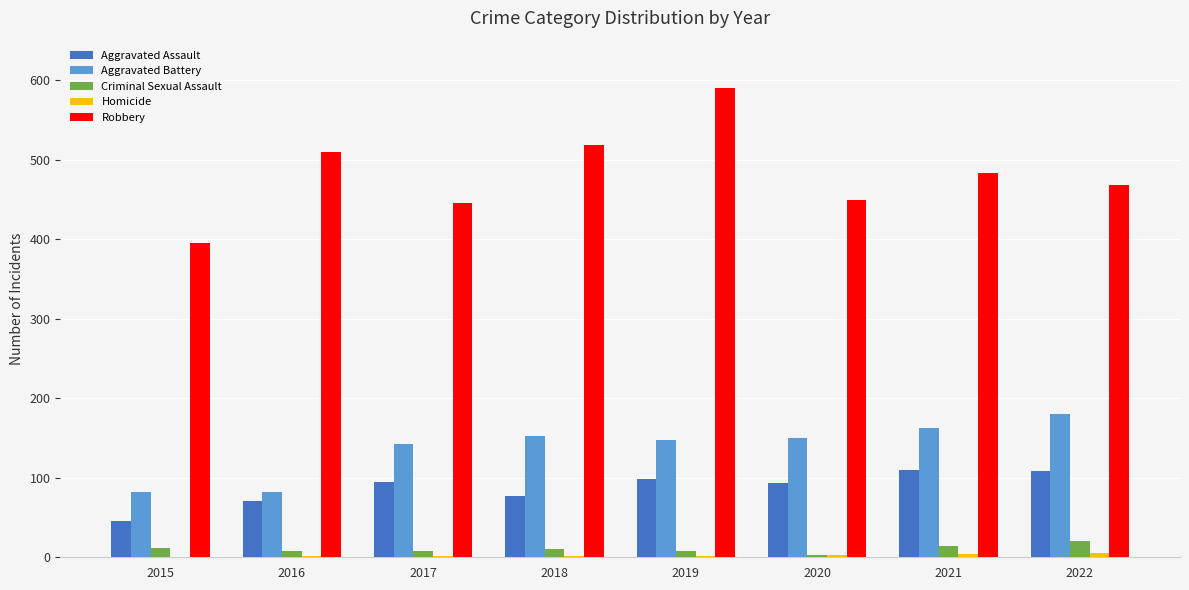

The Aggravated Assault series shows 19 at 2017. True or false?

False